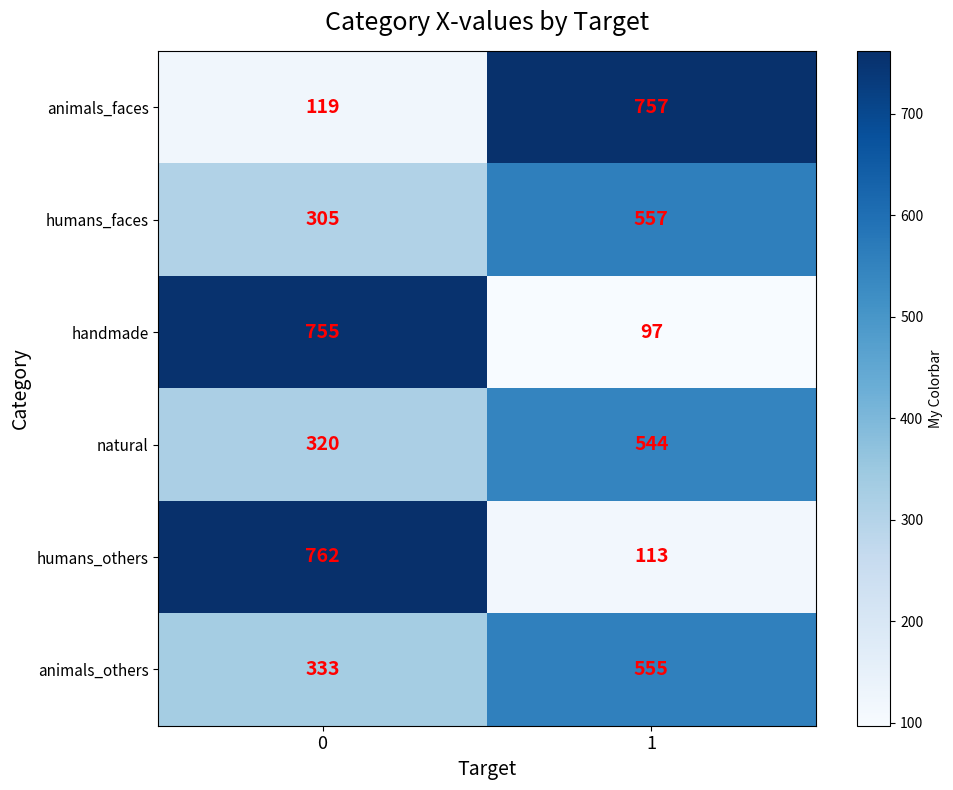

Reading left to right, what are all the values shown in this chart?

animals_faces: 0=119	1=757
humans_faces: 0=305	1=557
handmade: 0=755	1=97
natural: 0=320	1=544
humans_others: 0=762	1=113
animals_others: 0=333	1=555